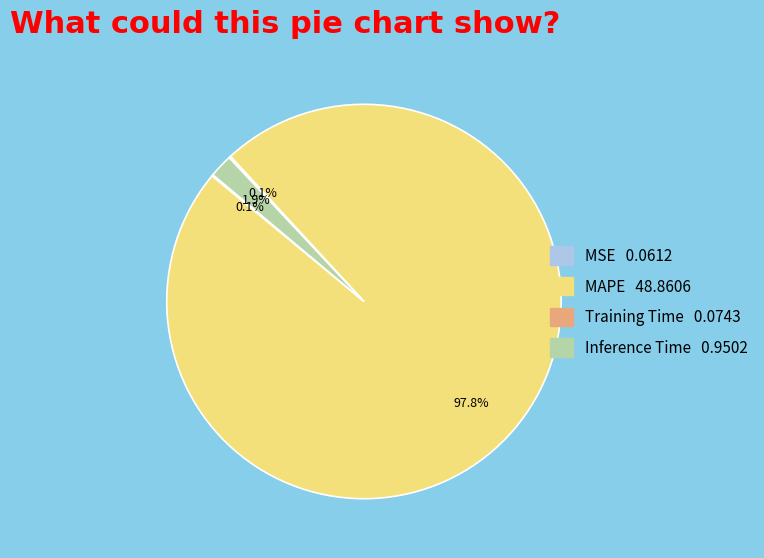

The MAPE slice represents 98% of the pie. True or false?

True